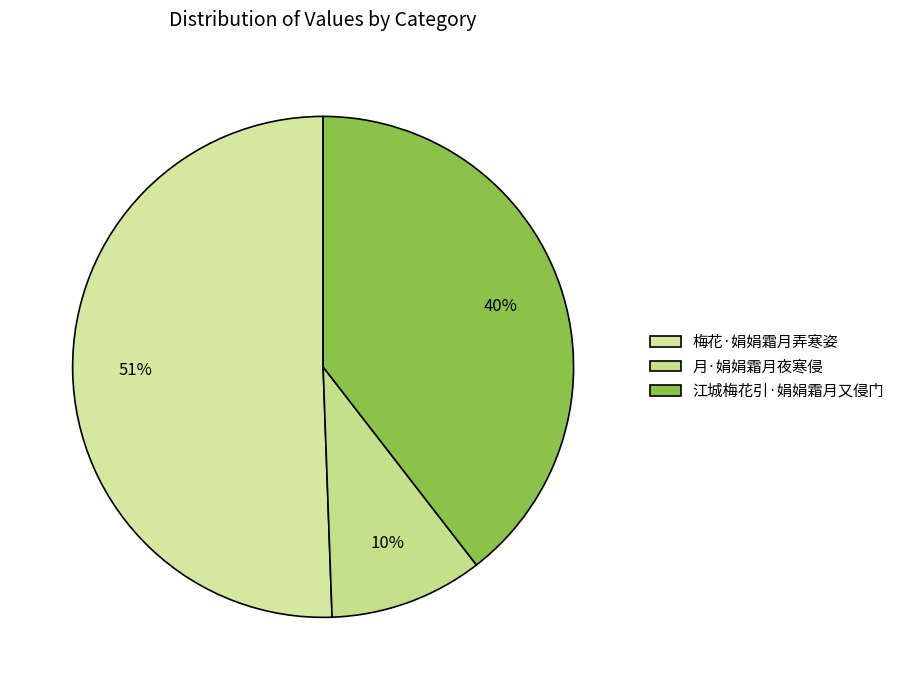

To the nearest percent, what is the difference between the 梅花·娟娟霜月弄寒姿 and 月·娟娟霜月夜寒侵 slice percentages?

41%